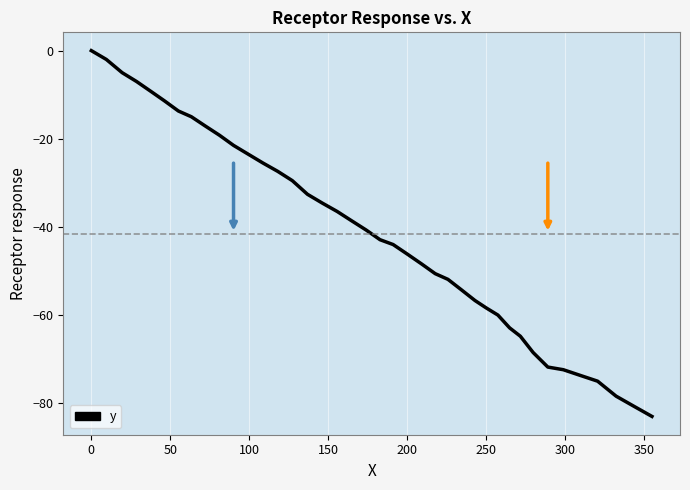

What is the difference between the maximum and minimum values?

83.0